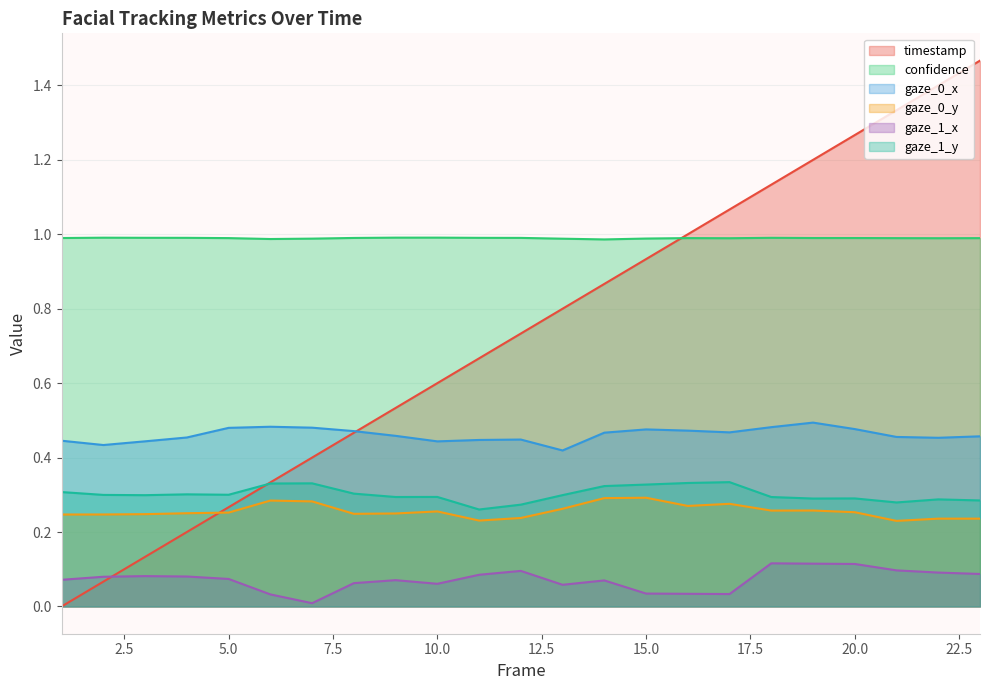

What is the sum of all timestamp values?

16.9